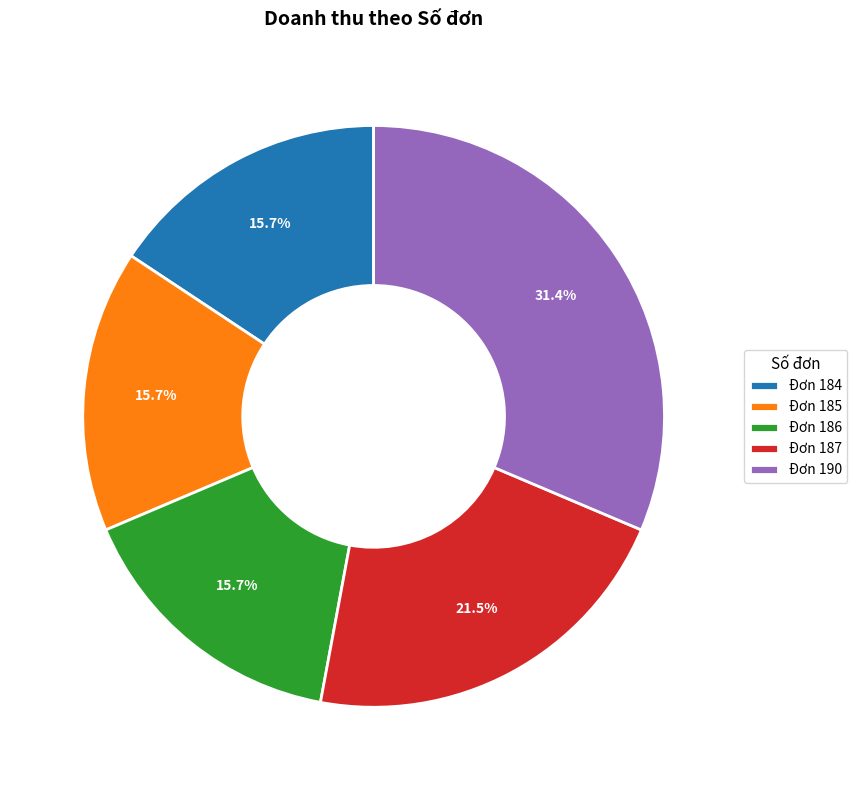

Does any single category account for the majority?

No